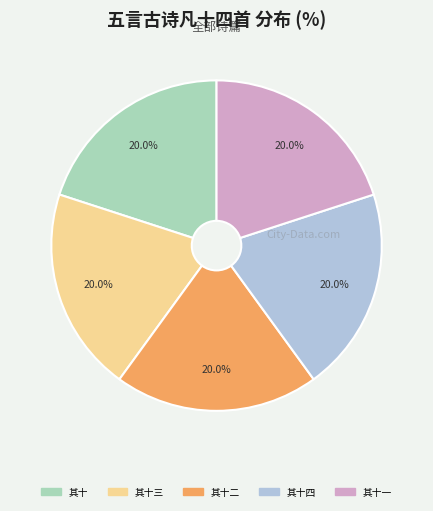

Does any single category account for the majority?

No